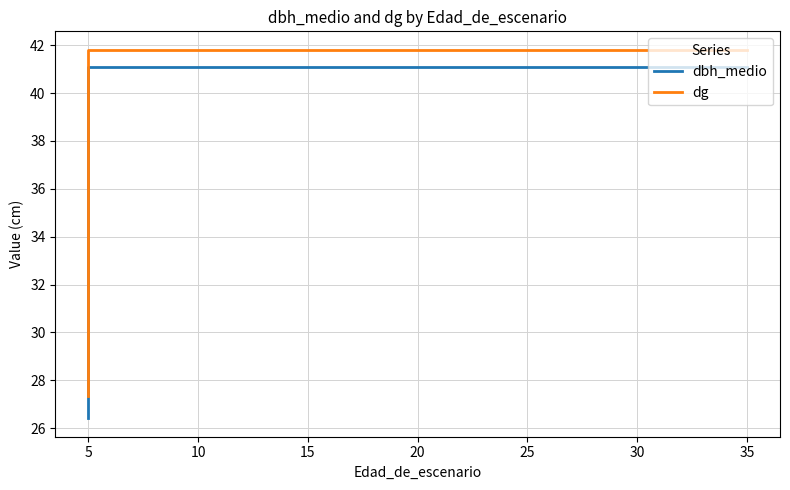

What is the difference between the second highest and minimum values in the dbh_medio series?

14.7